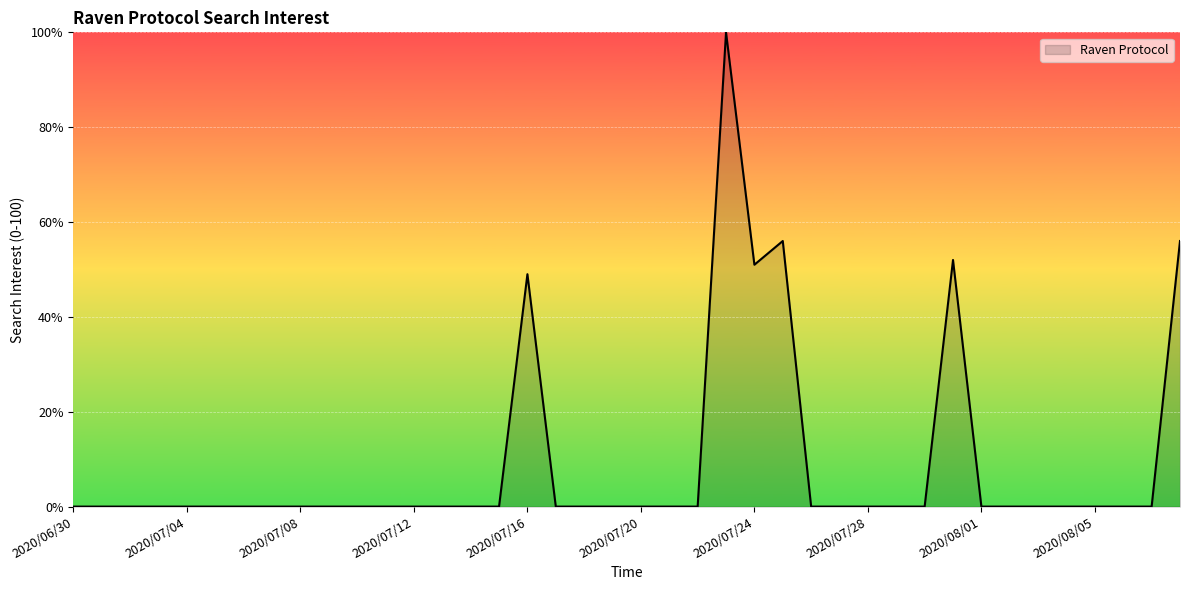

What is the sum of all values?

364